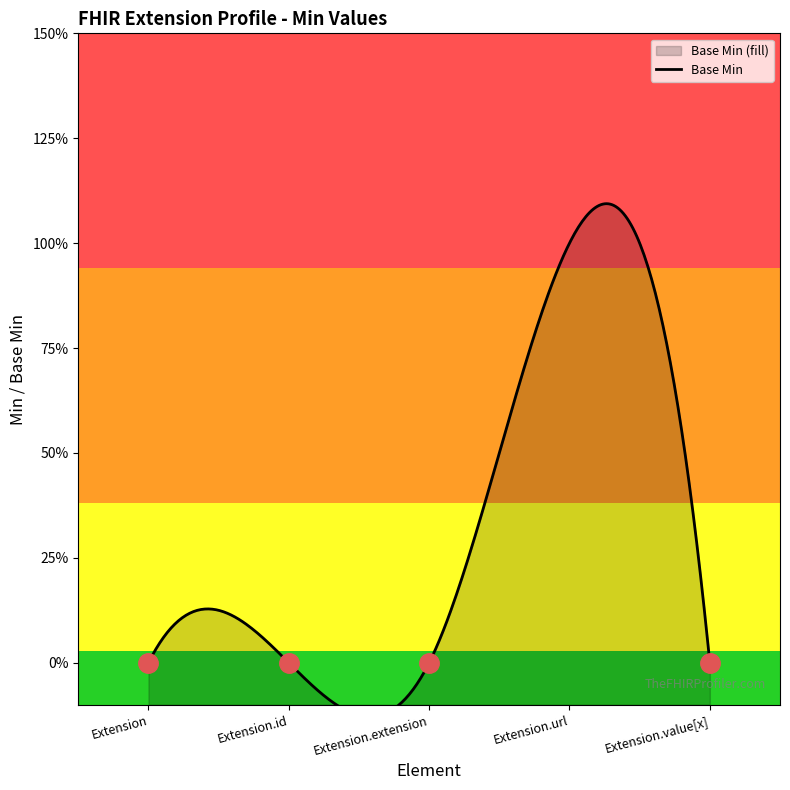

What is the label of the 3rd point from the right?

Extension.extension